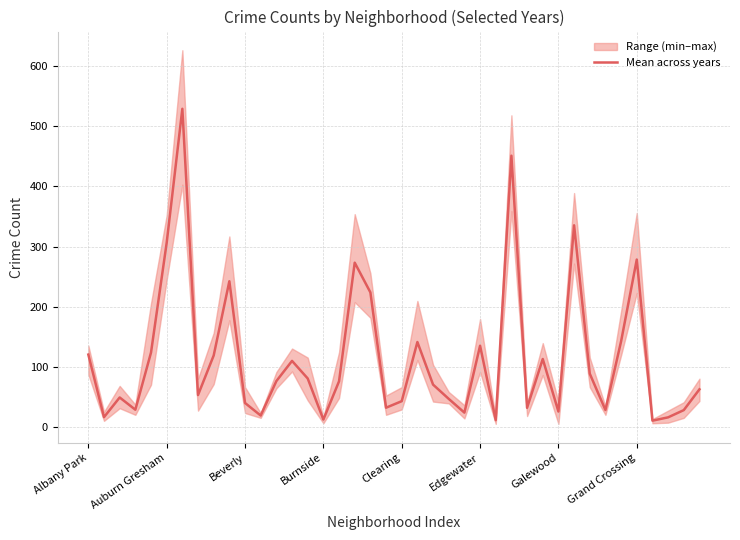

What is the label of the 10th point from the left?

9